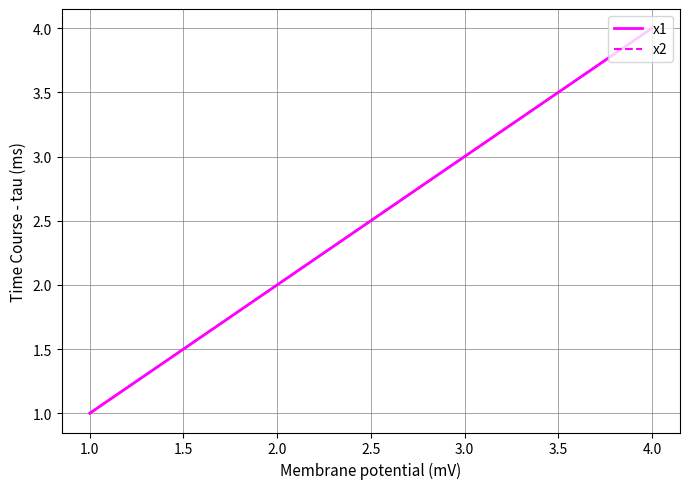

Does the chart have visible grid lines?

Yes